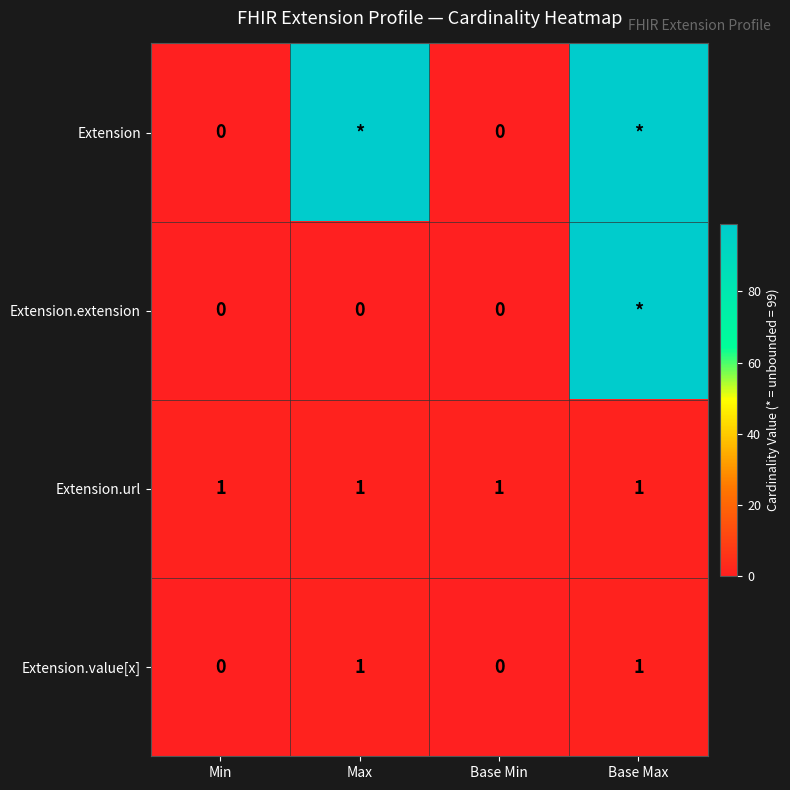

The Extension.url series shows 1 at Min. True or false?

True